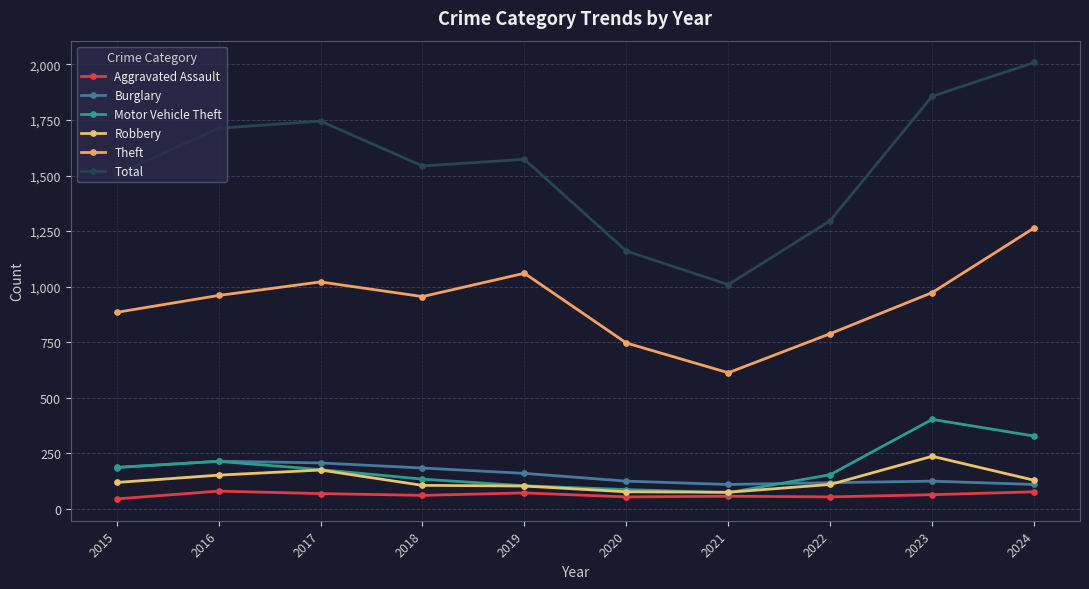

What is the total value across all series at 2016?

3330